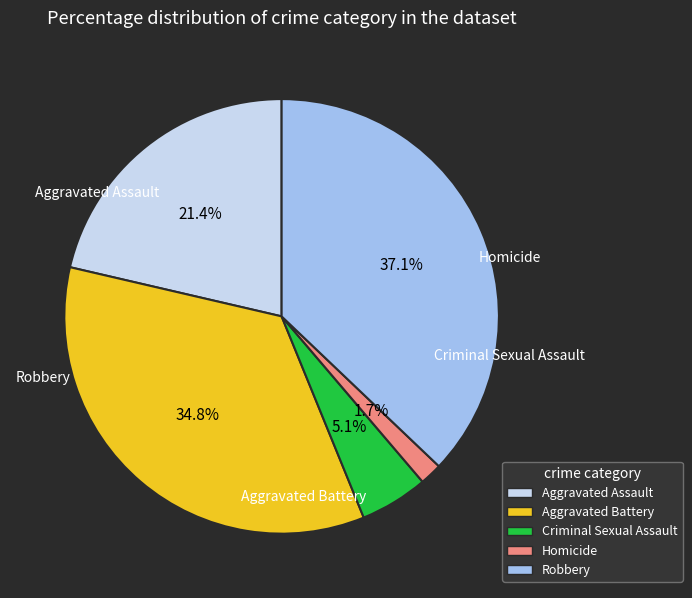

Is the sum of Criminal Sexual Assault and Robbery greater than half?

No